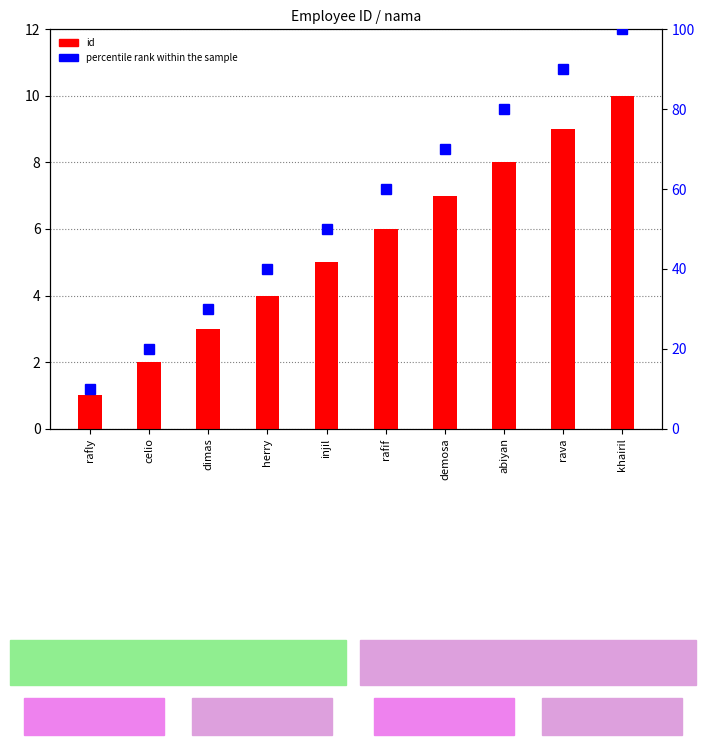

What is the difference between the highest and lowest values at demosa?

63